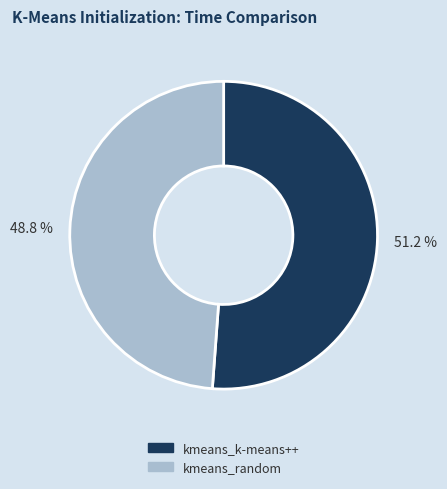

What is the smallest slice in the pie chart?

kmeans_random